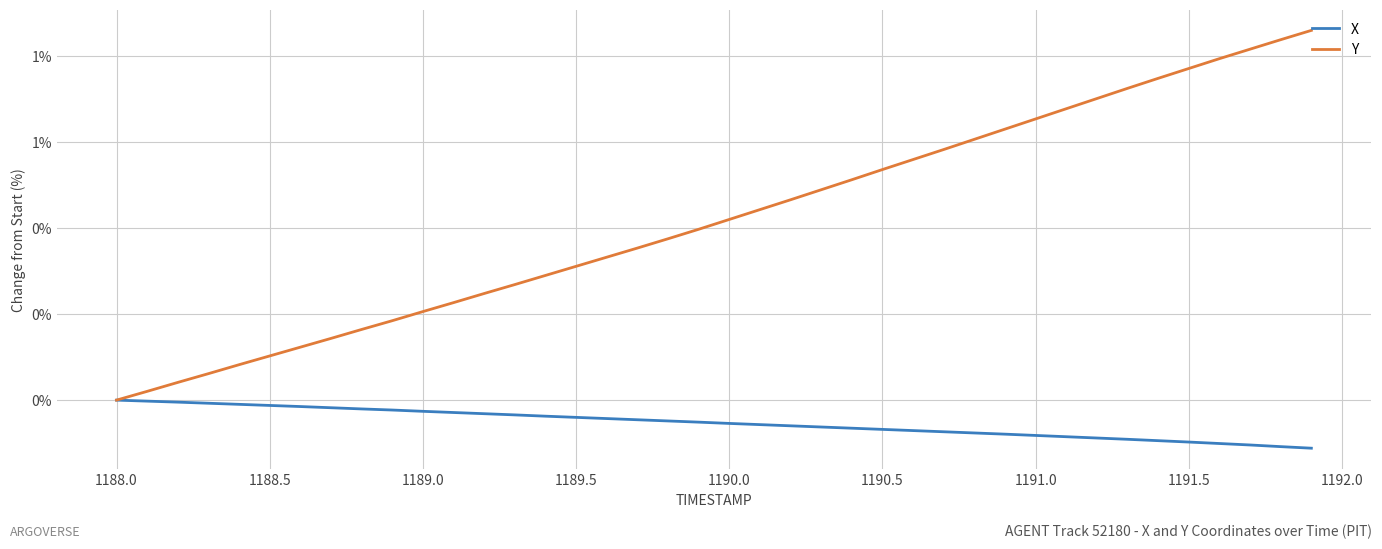

What are all the series names shown in the legend?

X, Y